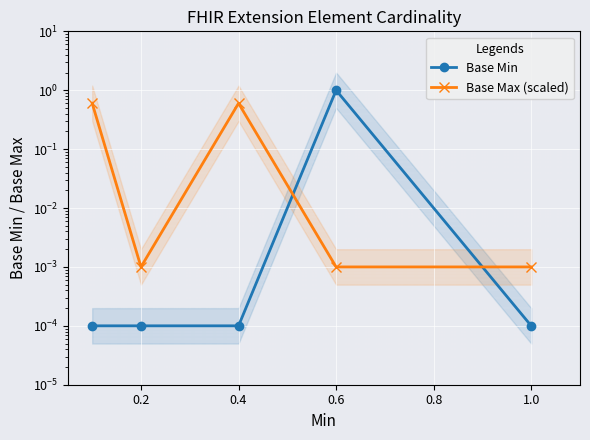

Which series changed the most between 0.2 and 0.6?

Base Min